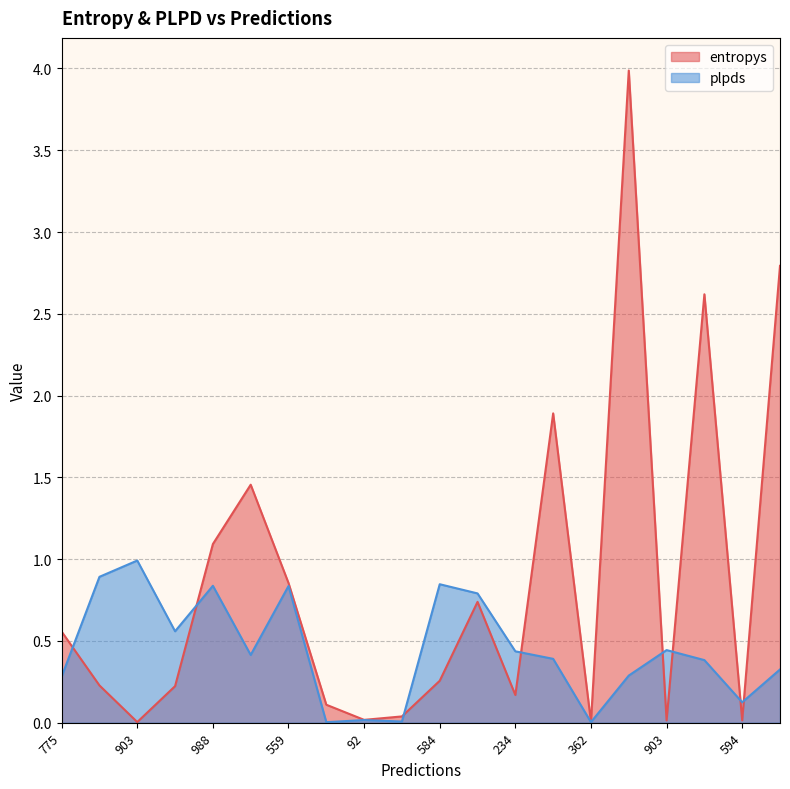

What is the total value across all series at 988?

1.9